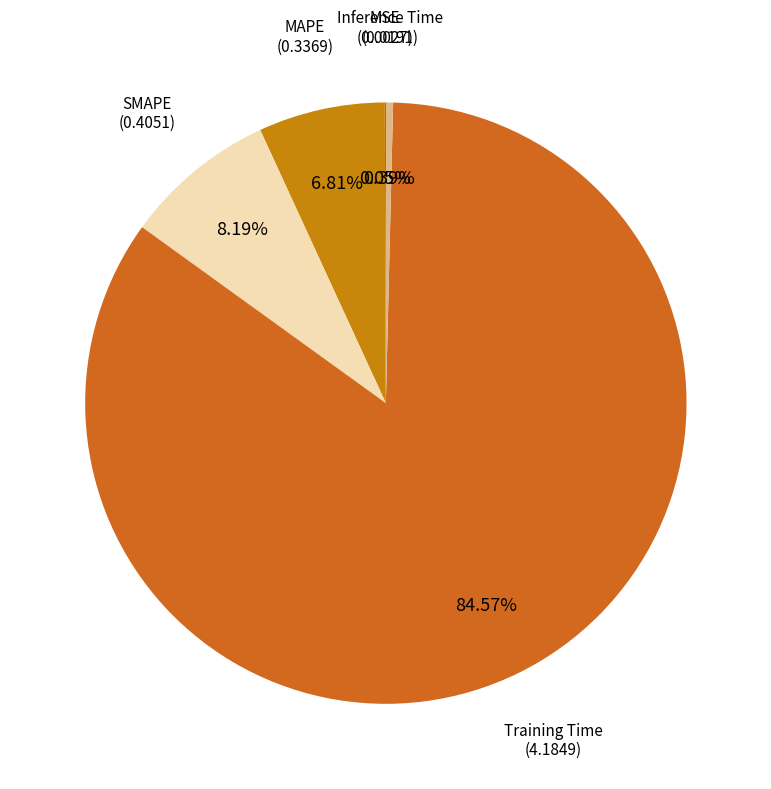

Which slice is the largest?

Training Time